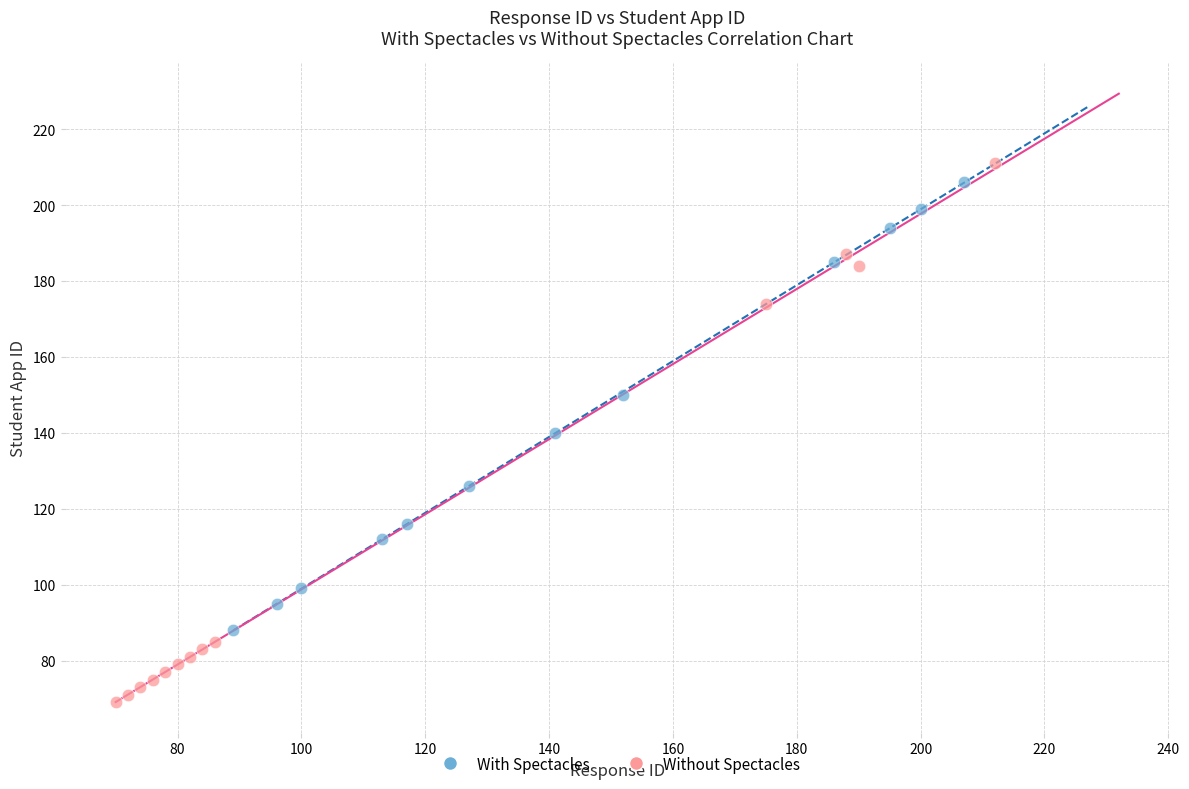

Which series reaches the minimum Y coordinate?

Without Spectacles